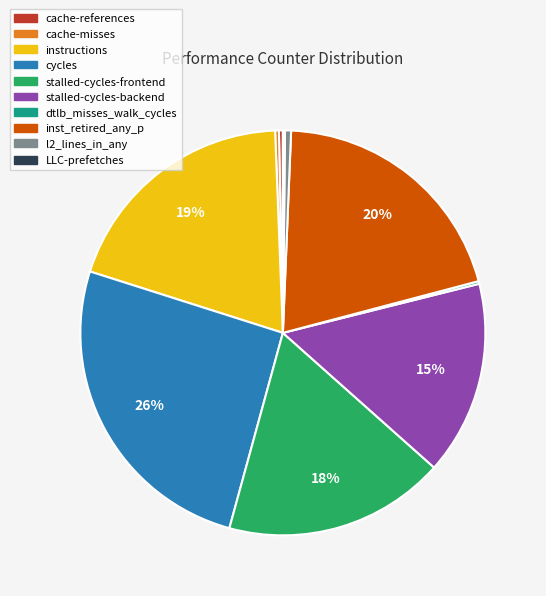

To the nearest percent, what is the average slice percentage?

10%